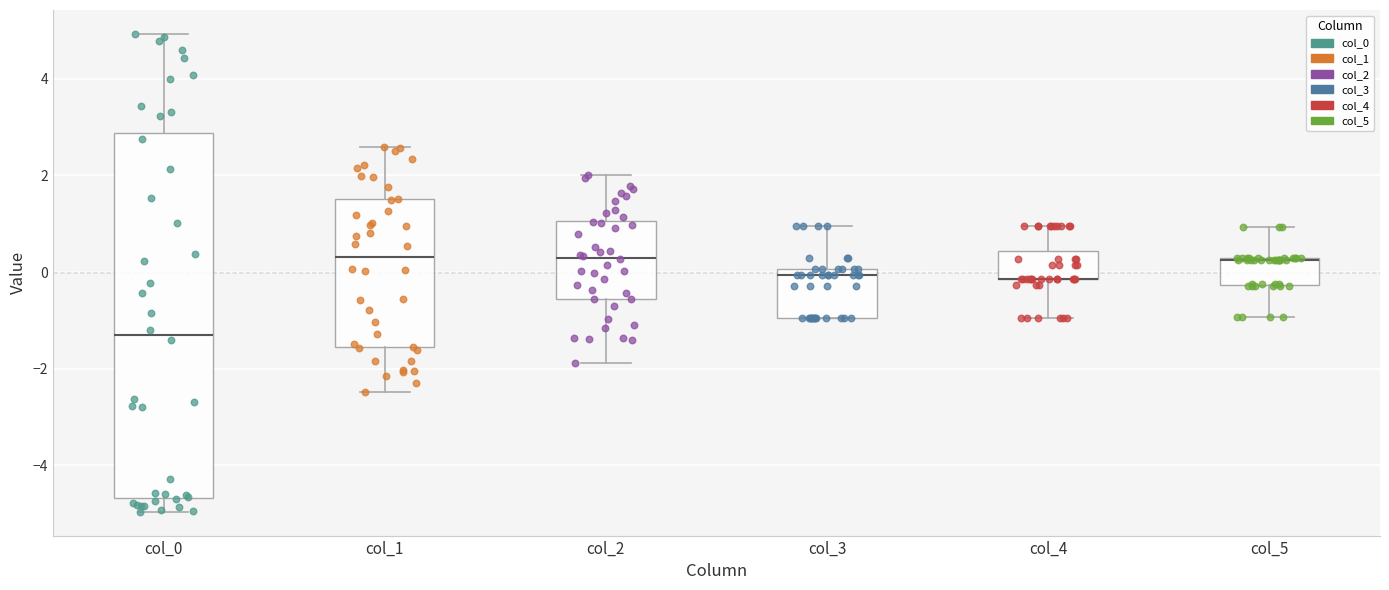

Reading left to right, read every box against the y-axis: the position of its median line, the range the box covers, and the ends of its whiskers. The values are not printed on the chart, so give them approximately, as read against the axis.

col_0: median -1.4, box -4.6 to 2.8, whiskers -5.0 to 5.0
col_1: median 0.4, box -1.6 to 1.6, whiskers -2.4 to 2.6
col_2: median 0.2, box -0.6 to 1.0, whiskers -1.8 to 2.0
col_3: median 0.0 (just below the box's upper edge), box -1.0 to 0.0, whiskers -1.0 to 1.0
col_4: median -0.2 (drawn on the box's lower edge), box -0.2 to 0.4, whiskers -1.0 to 1.0
col_5: median 0.2, box -0.2 to 0.2, whiskers -1.0 to 1.0